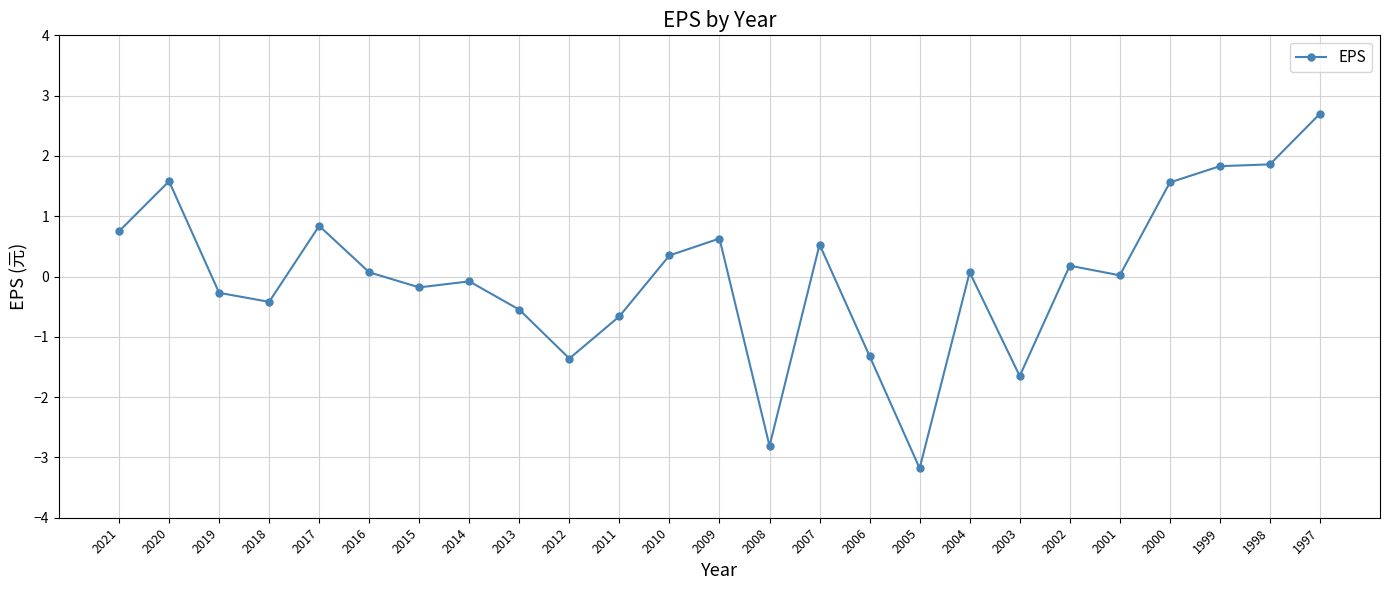

What is the smallest value displayed?

-3.2